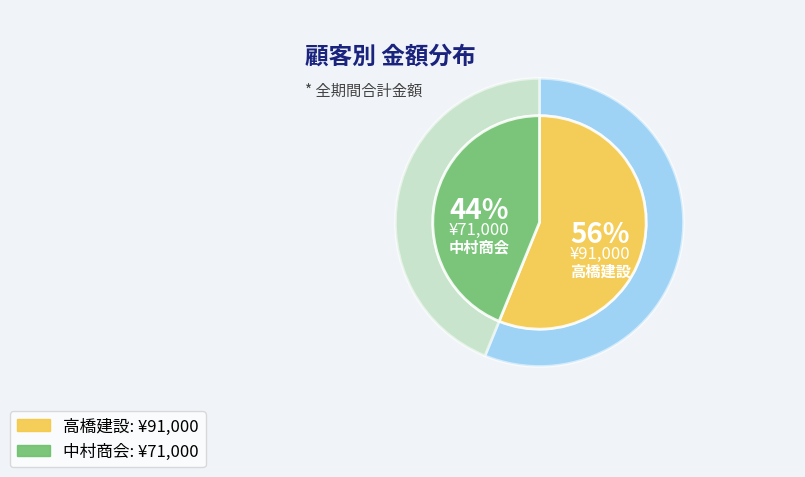

Do 中村商会 and 高橋建設 together represent more than half of the pie?

Yes